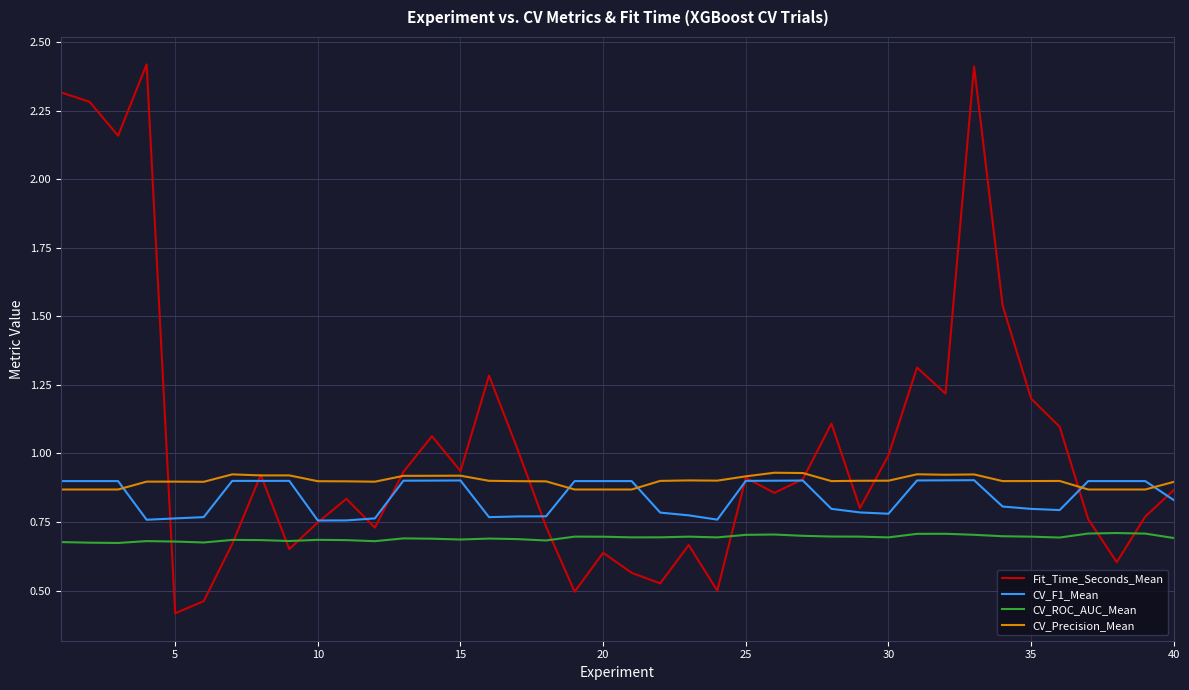

True or false: CV_ROC_AUC_Mean and CV_Precision_Mean cross at least once.

False